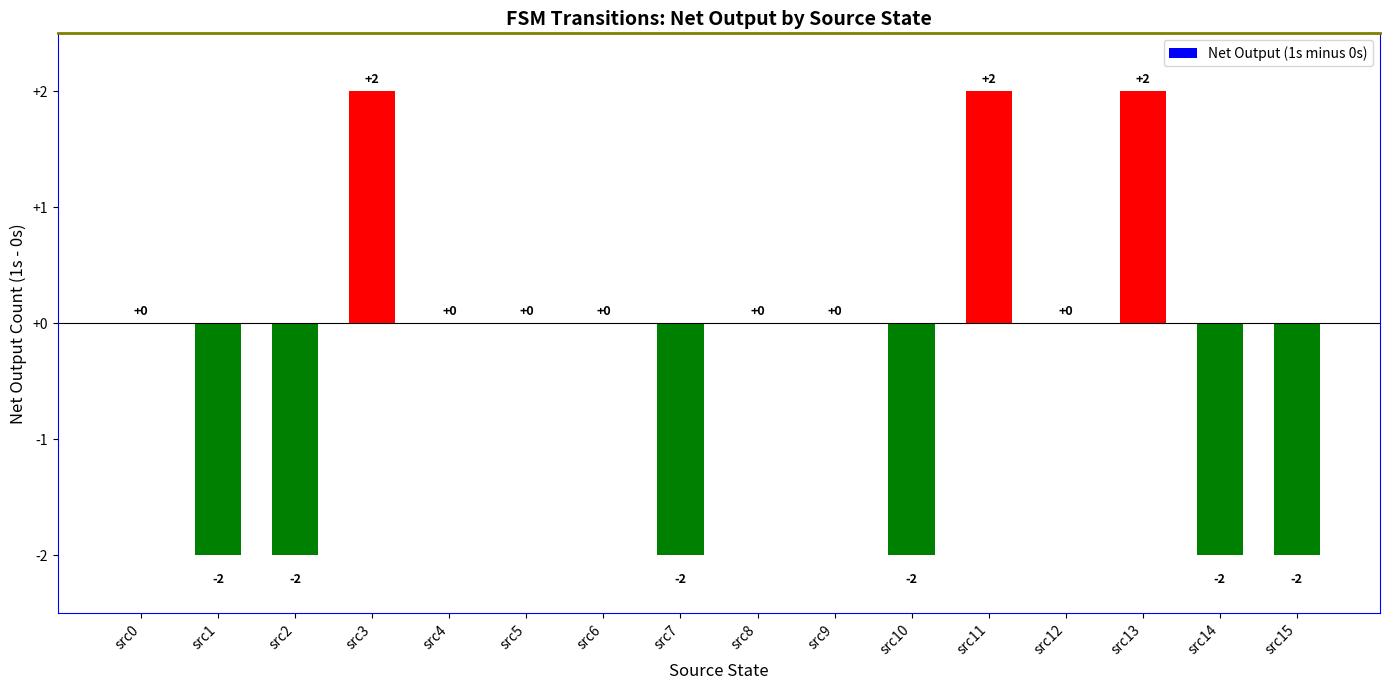

How many values are between -2 and 0?

13